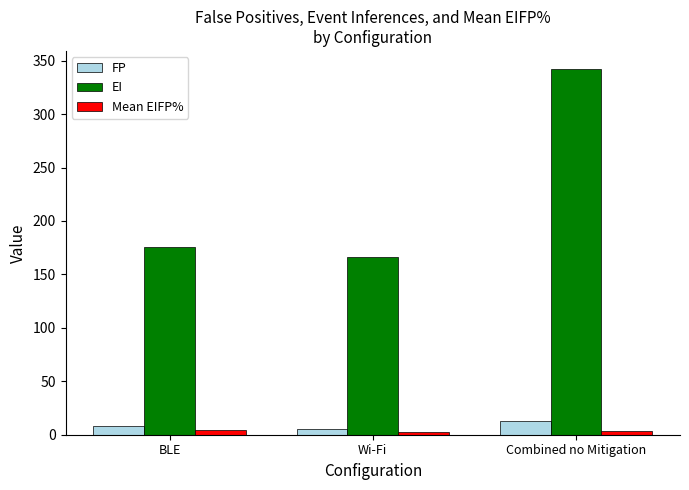

At which category is the sum across all series the highest?

Combined no Mitigation